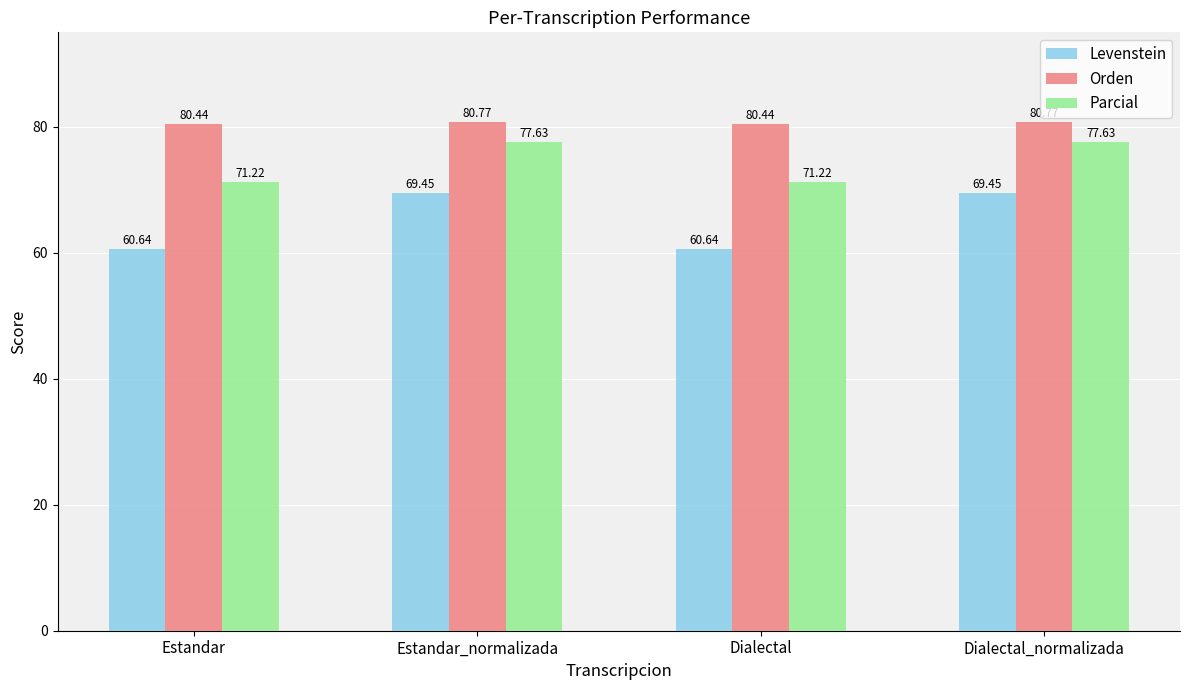

What are all the series names shown in the legend?

Levenstein, Orden, Parcial